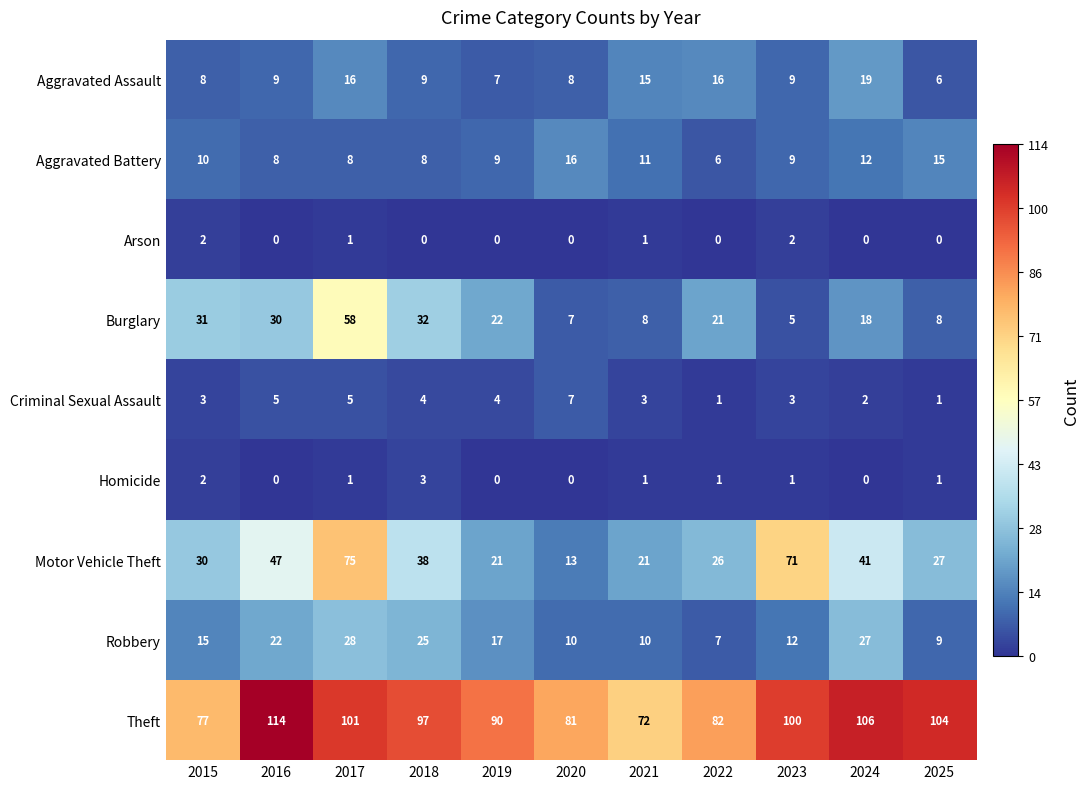

What is the maximum value for Burglary?

58